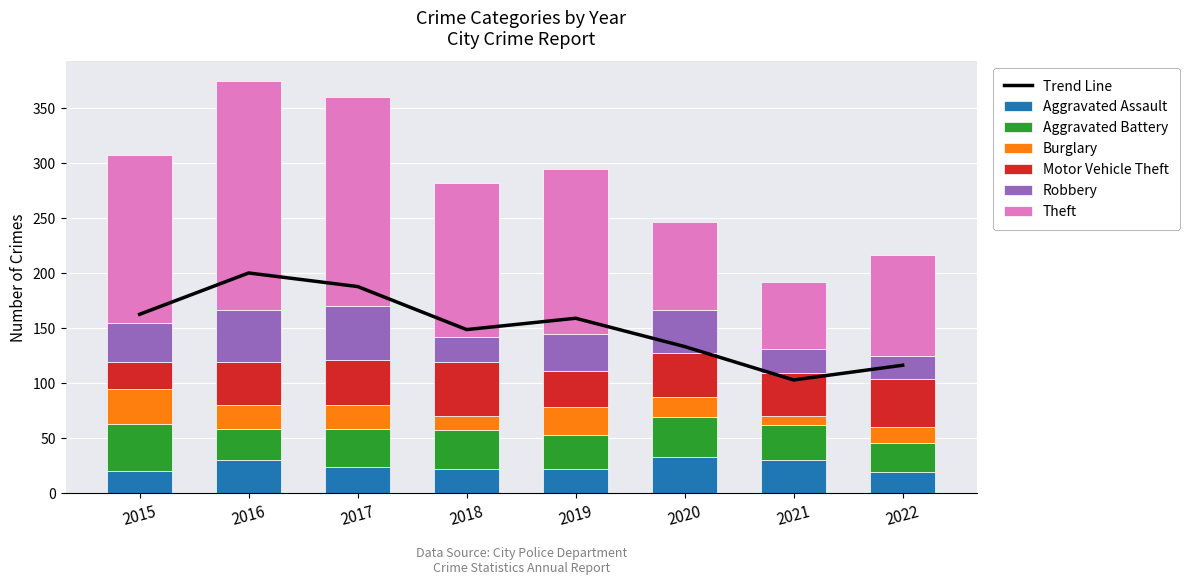

Is it true that Motor Vehicle Theft equals 16 at 2017?

False